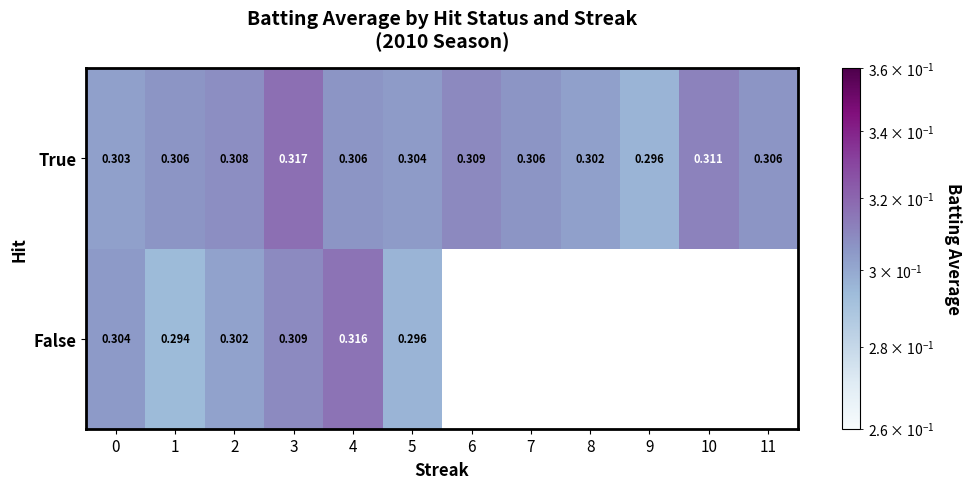

At 2, list the series in order from largest to smallest.

True, False